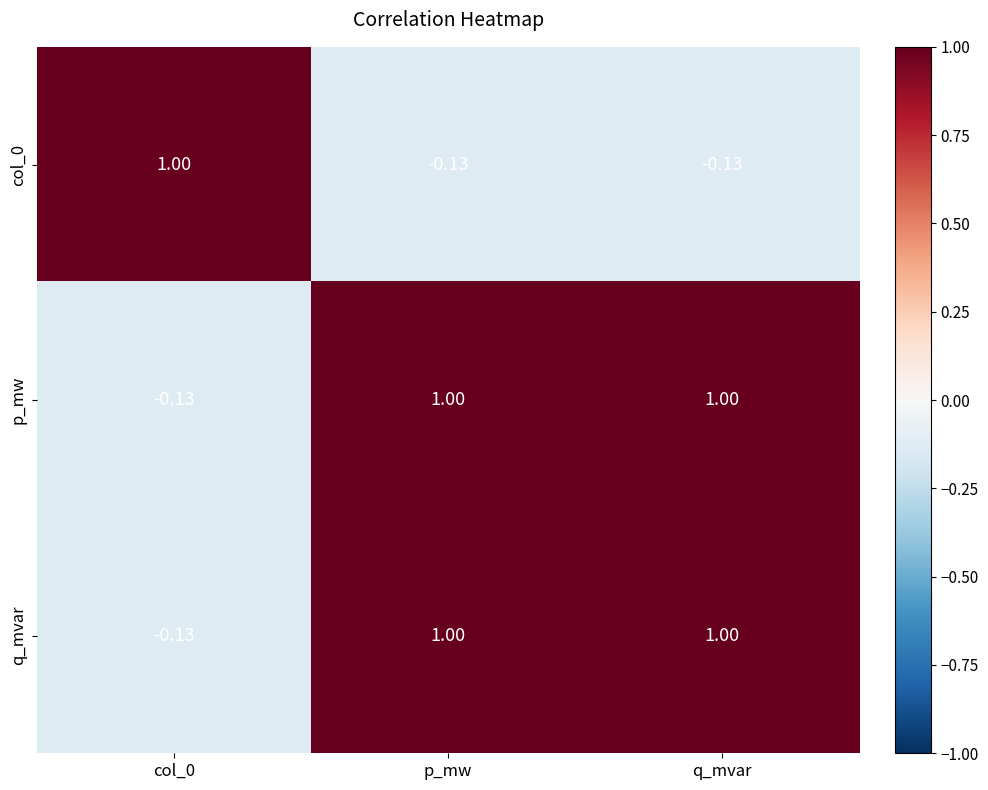

Reading right to left, extract all data points from this chart.

col_0: q_mvar=-0.1	p_mw=-0.1	col_0=1.0
p_mw: q_mvar=1.0	p_mw=1.0	col_0=-0.1
q_mvar: q_mvar=1.0	p_mw=1.0	col_0=-0.1